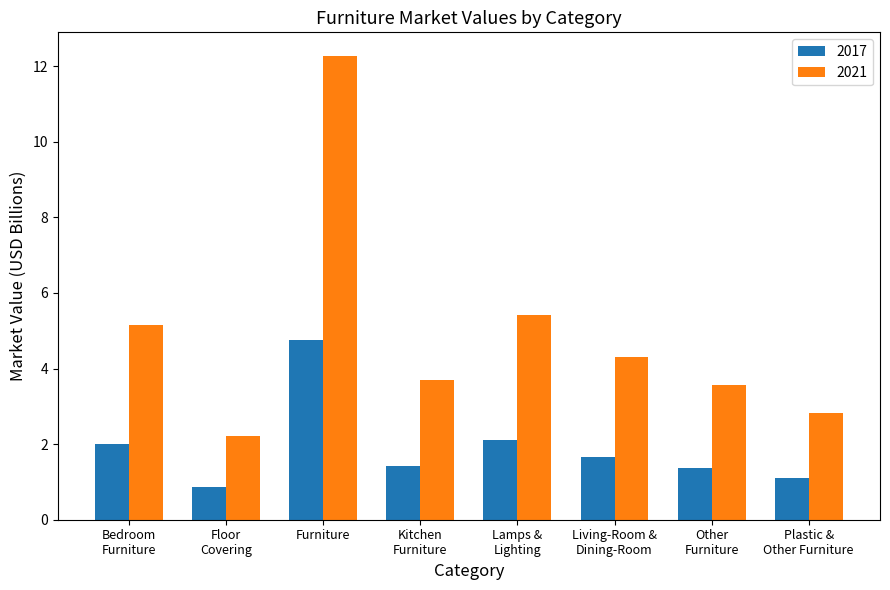

At how many categories does at least one series exceed 3?

6